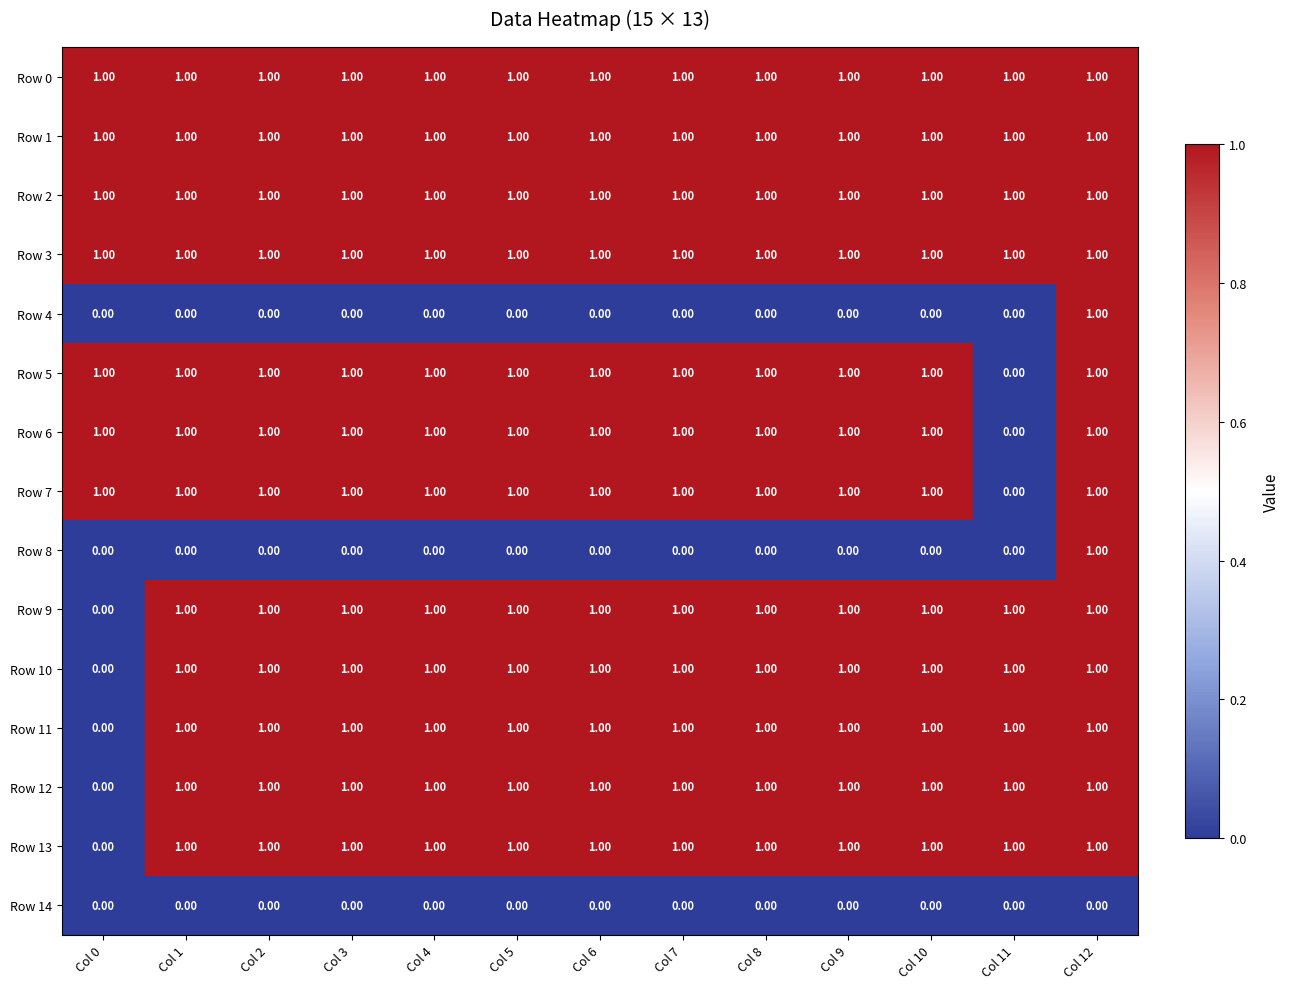

What is the total value across all series at Col 2?

12